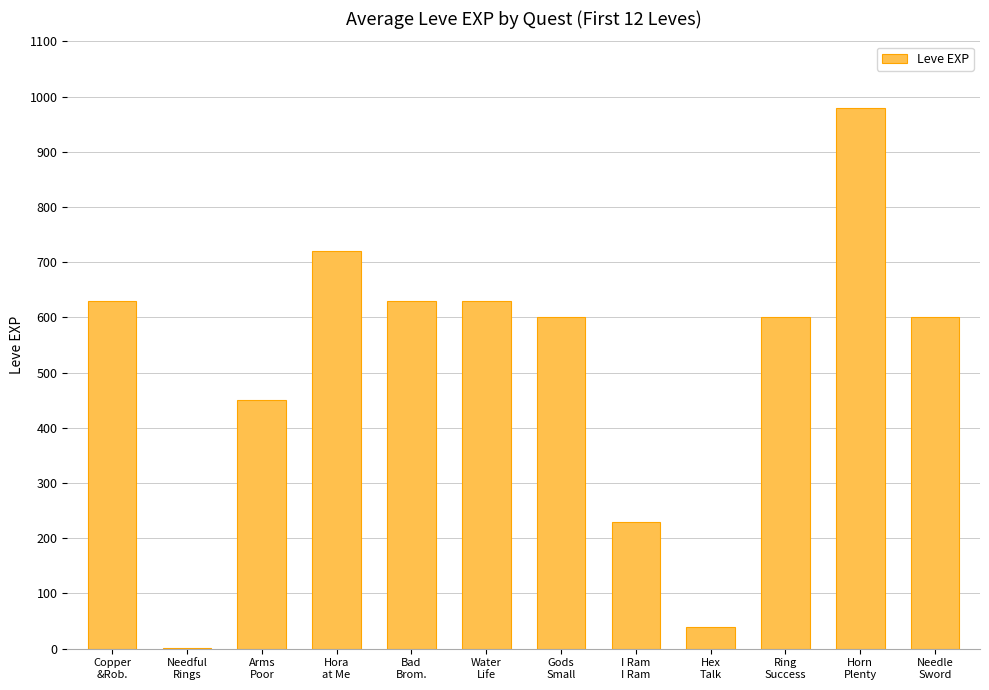

What is the greatest value displayed?

980